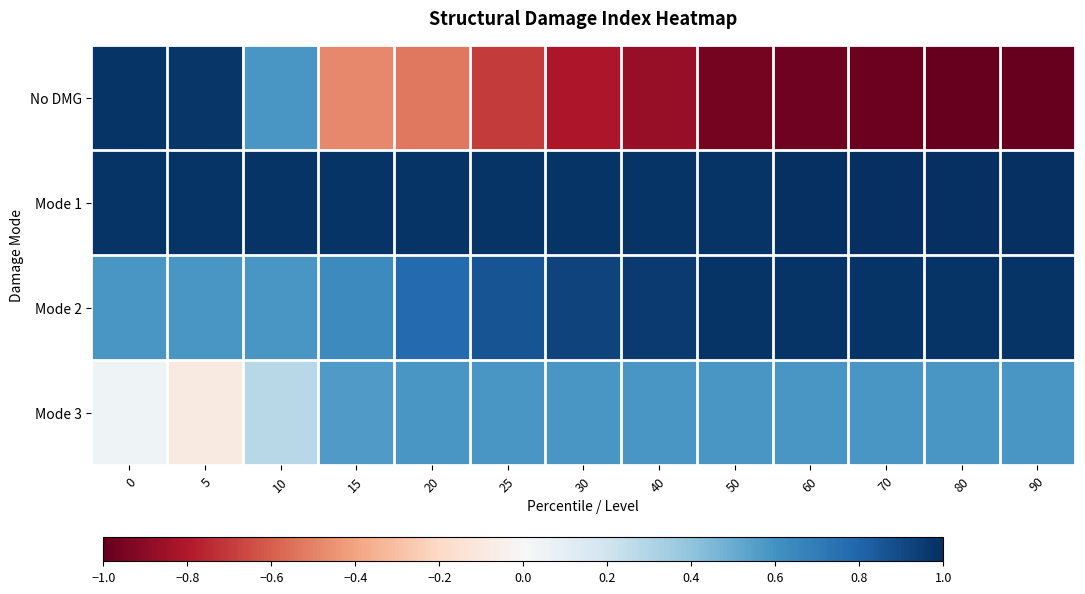

Reading left to right, transcribe all the data shown in this chart.

No DMG: 0=1.0	5=1.0	10=0.6	15=-0.5	20=-0.5	25=-0.7	30=-0.8	40=-0.9	50=-1.0	60=-1.0	70=-1.0	80=-1.0	90=-1.0
Mode 1: 0=1.0	5=1.0	10=1.0	15=1.0	20=1.0	25=1.0	30=1.0	40=1.0	50=1.0	60=1.0	70=1.0	80=1.0	90=1.0
Mode 2: 0=0.6	5=0.6	10=0.6	15=0.6	20=0.8	25=0.9	30=0.9	40=1.0	50=1.0	60=1.0	70=1.0	80=1.0	90=1.0
Mode 3: 0=0.0	5=-0.1	10=0.3	15=0.6	20=0.6	25=0.6	30=0.6	40=0.6	50=0.6	60=0.6	70=0.6	80=0.6	90=0.6